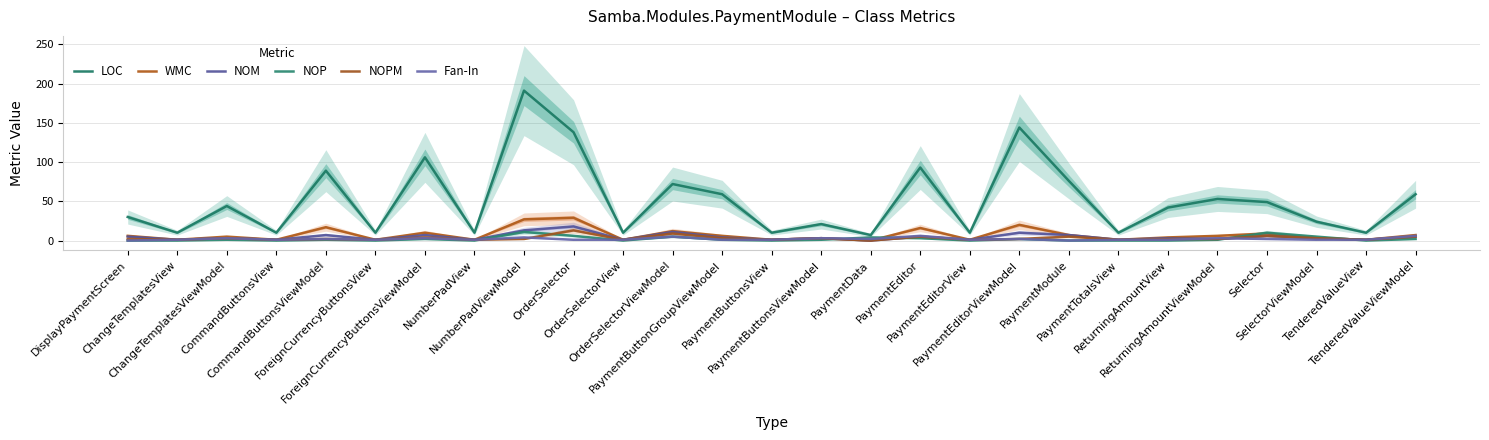

Count the number of data series in this chart.

6